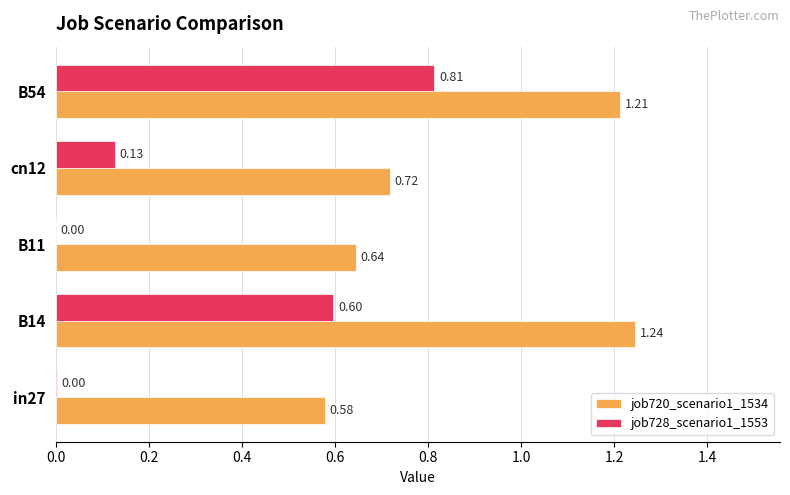

Which series has the widest spread of values?

job728_scenario1_1553